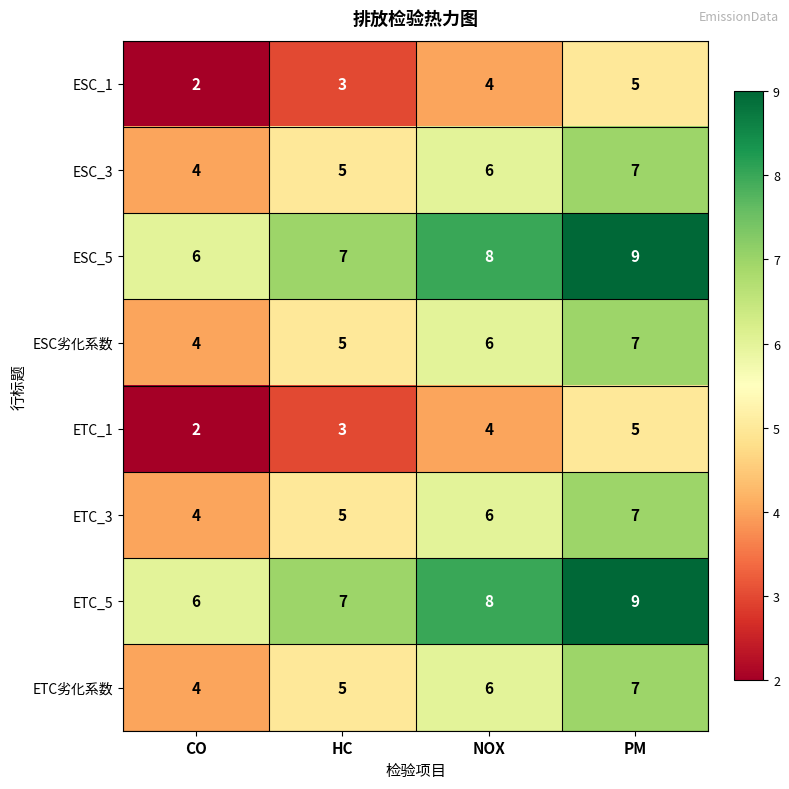

Rank the categories by ESC_1 value from lowest to highest.

CO, HC, NOX, PM